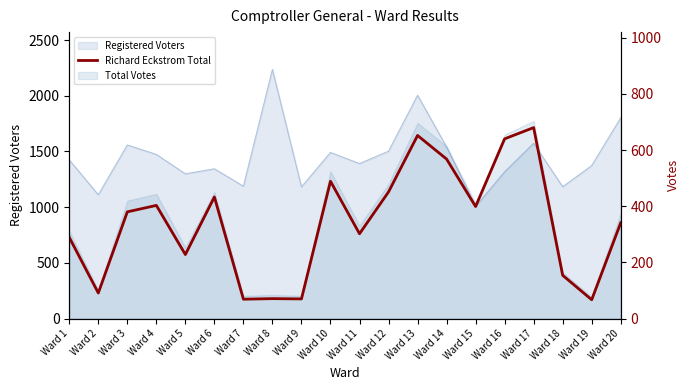

The value at Ward 13 is 652. True or false?

True